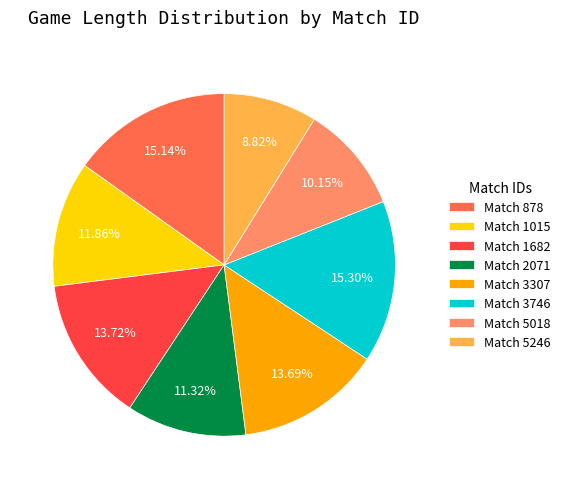

Do Match 2071 and Match 1015 together represent more than half of the pie?

No